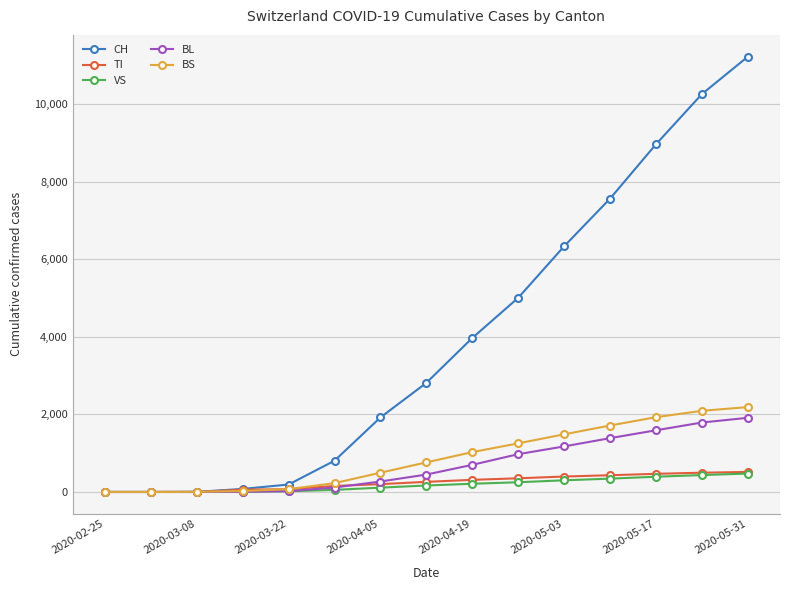

Which series has the widest spread of values?

CH